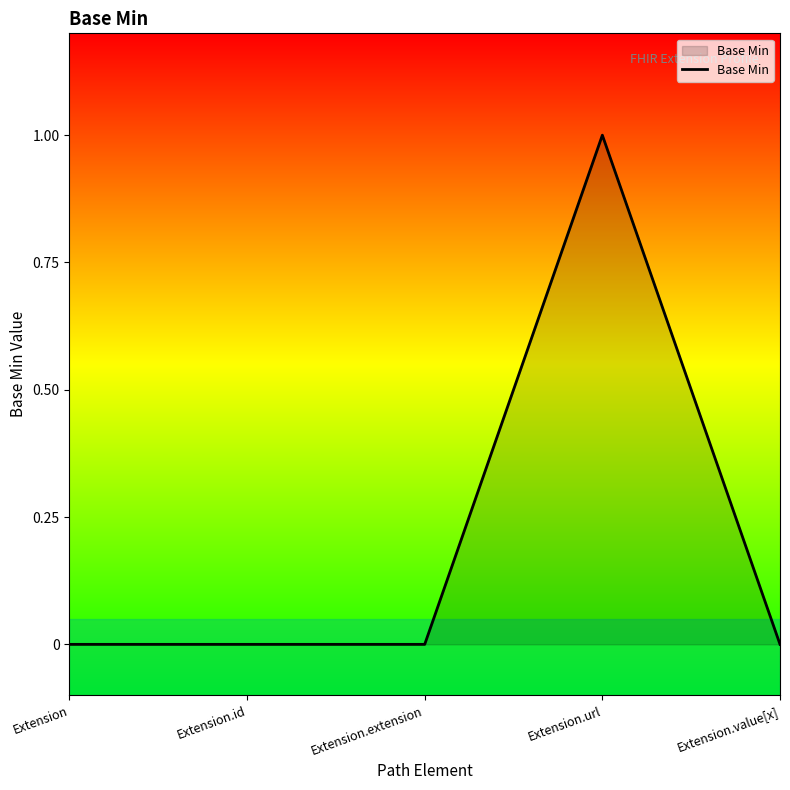

What is the change in value from Extension.url to Extension.value[x]?

-1